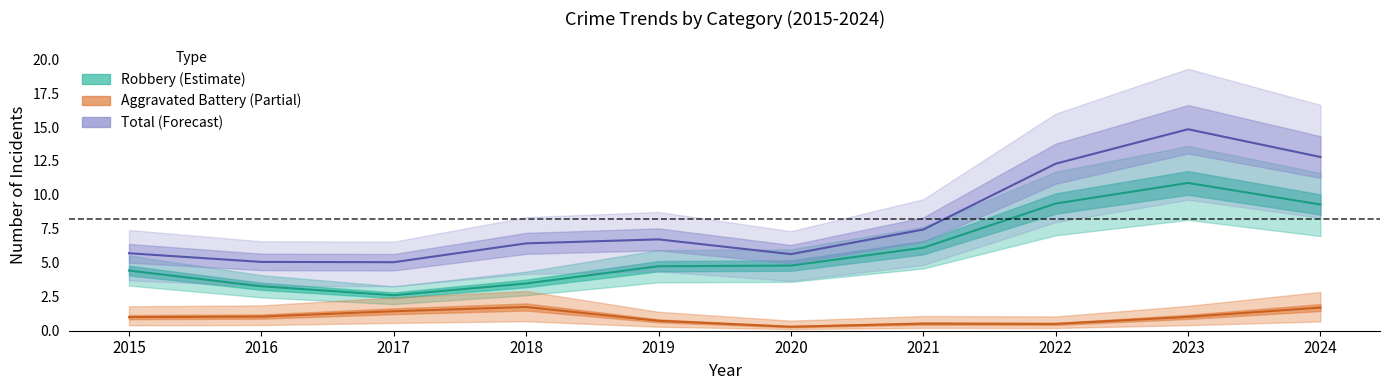

Where is the first local maximum for Robbery (Estimate)?

2023